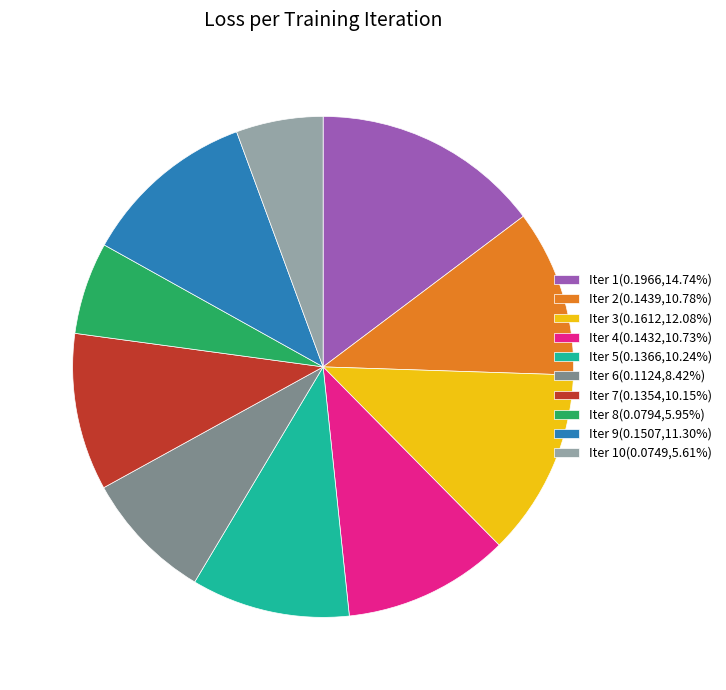

Is there any slice that represents more than half of the pie?

No